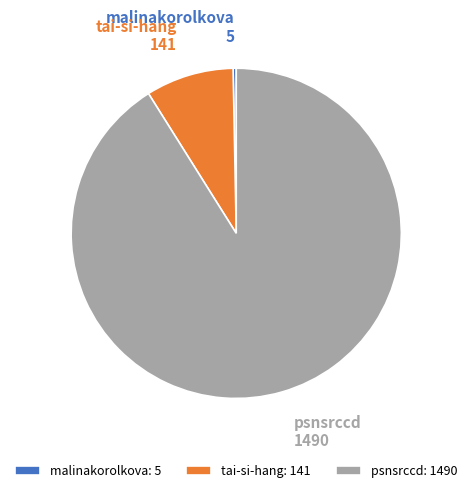

Which slice represents more than half of the pie?

psnsrccd